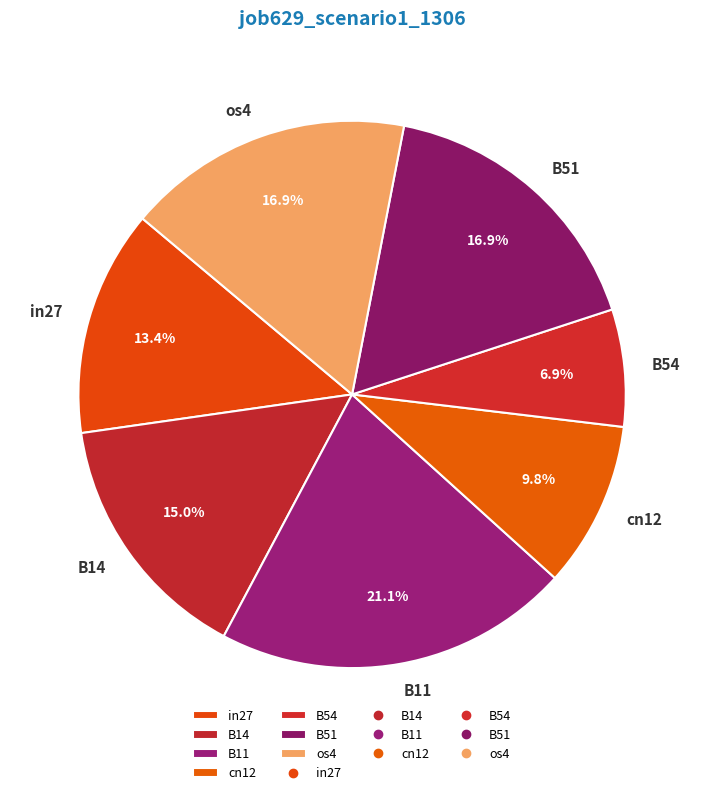

How many slices are in this pie chart?

7